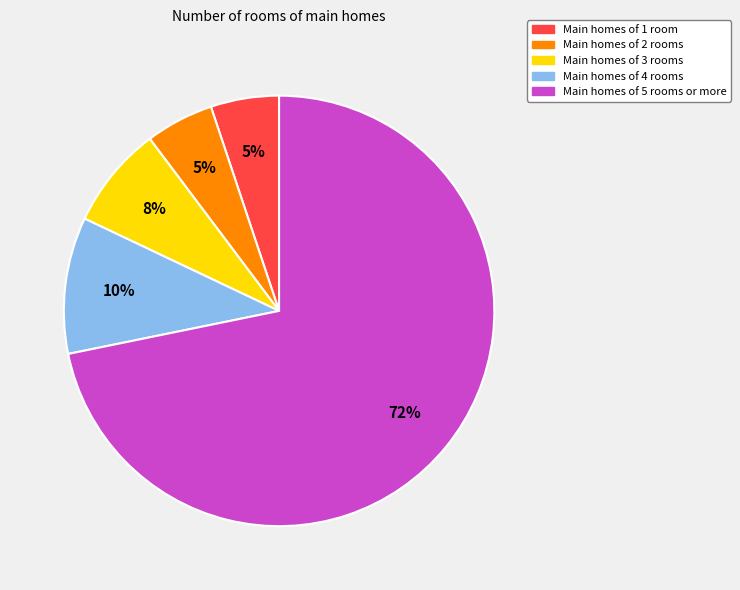

To the nearest percent, what is the average slice percentage?

20%